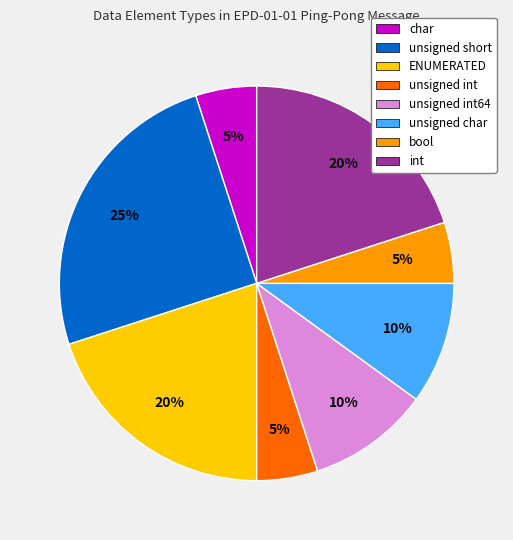

To the nearest percent, what is the average slice percentage?

12%